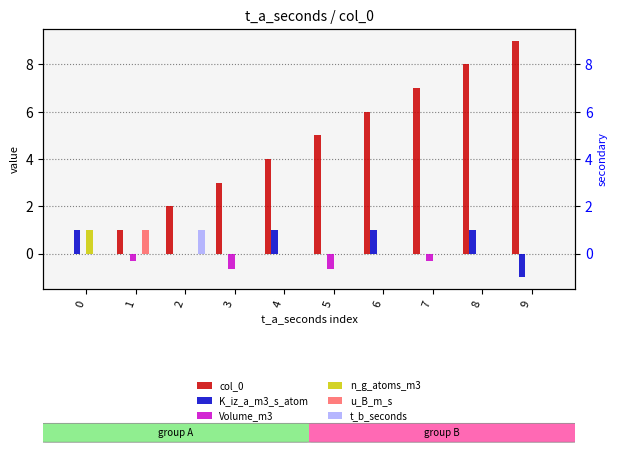

At how many categories does at least one series exceed 0?

10